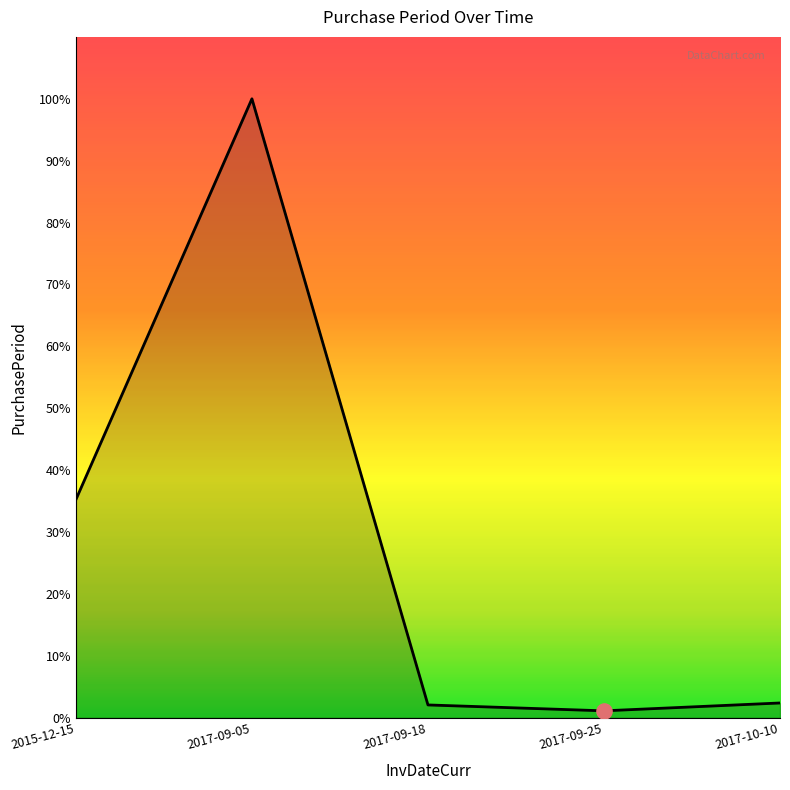

Approximately how many times larger is the value at 2017-09-25 compared to 2017-10-10?

0.5